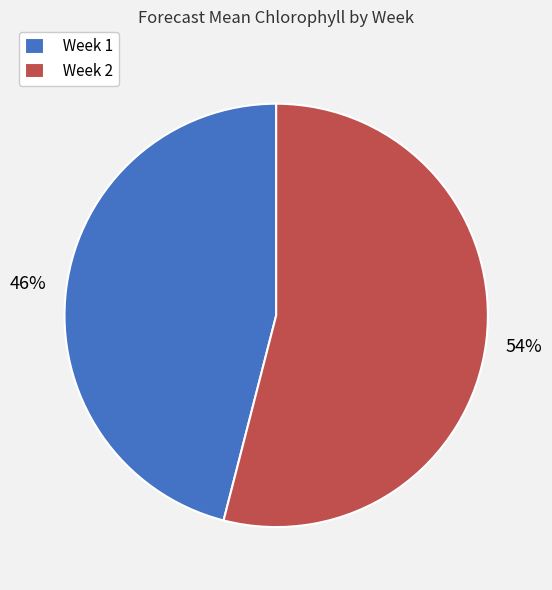

Count the number of slices in the pie.

2